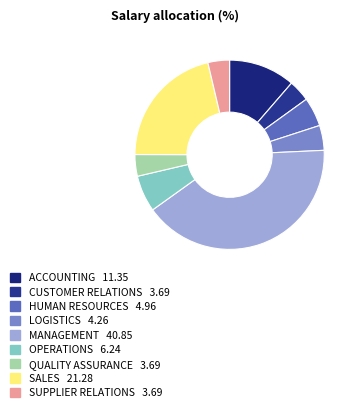

Which has a higher value, ACCOUNTING or SALES?

SALES